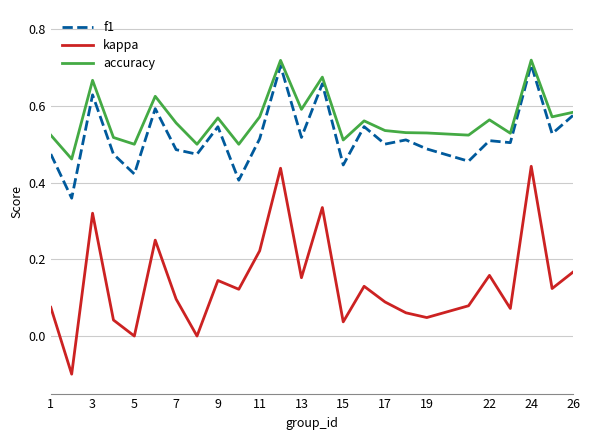

Which series has the largest range (max minus min)?

kappa